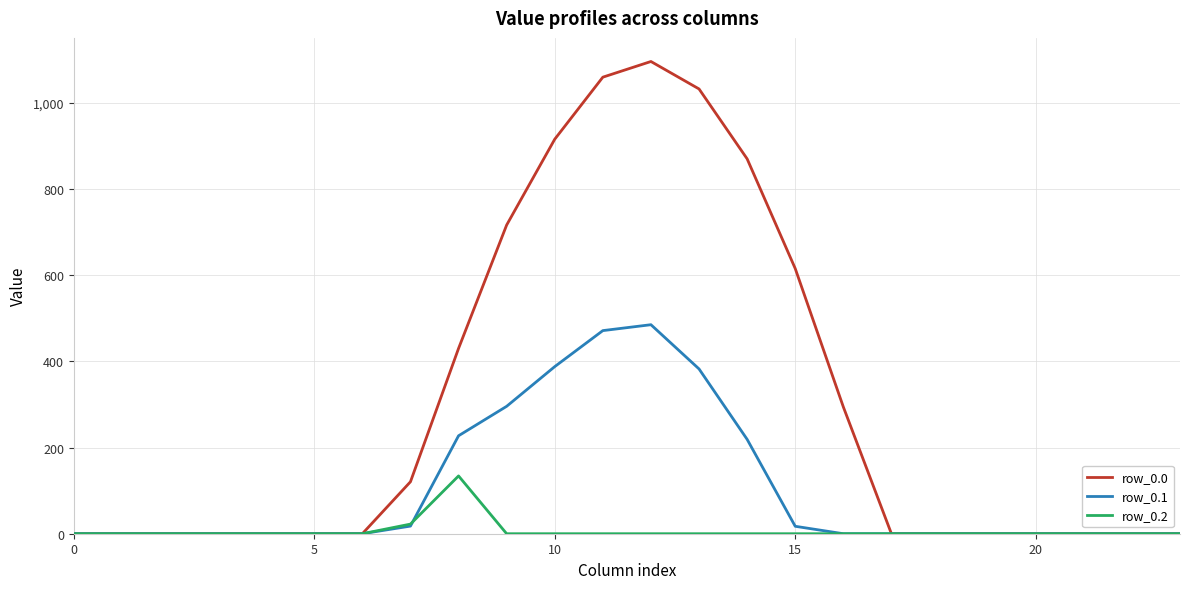

Which series has the largest total across all categories?

row_0.0